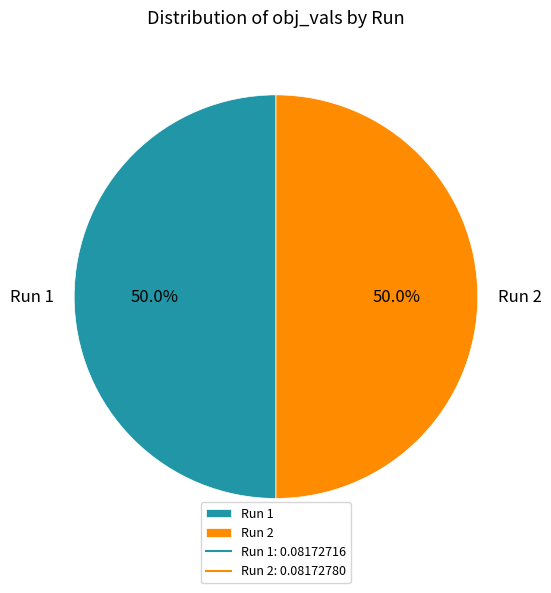

What percentage do Run 2 and Run 1 together represent?

100.0%